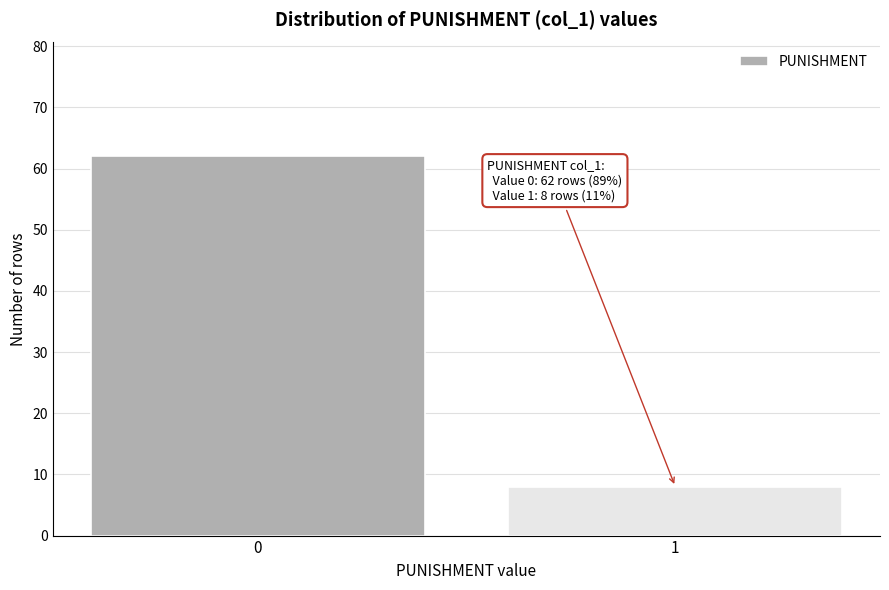

Reading right to left, what are all the values shown in this chart?

1=8	0=62